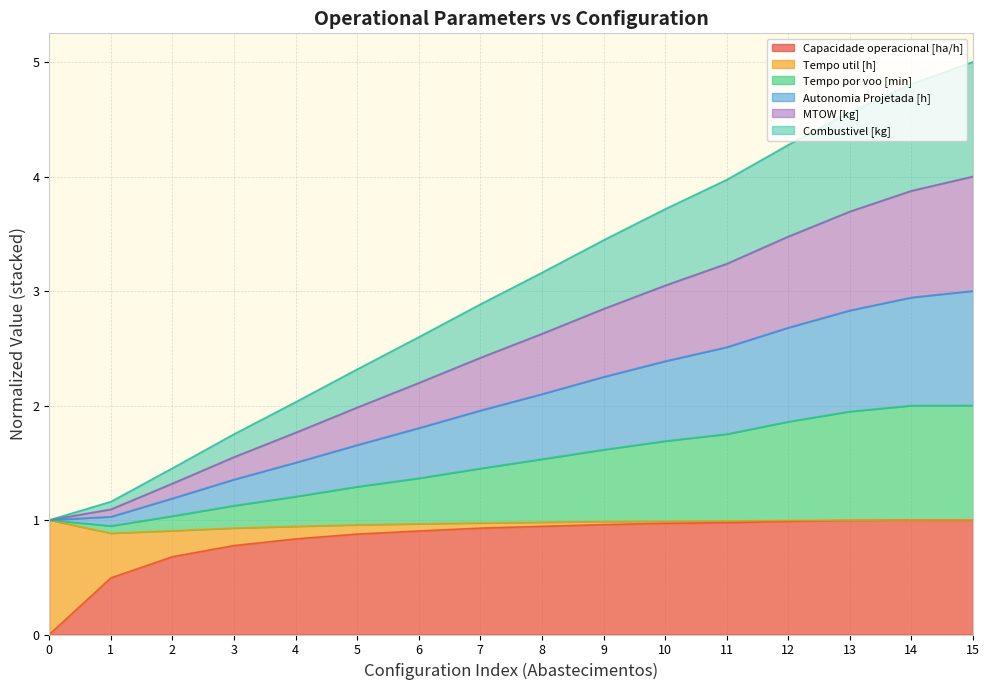

What is the greatest value displayed?

5.0